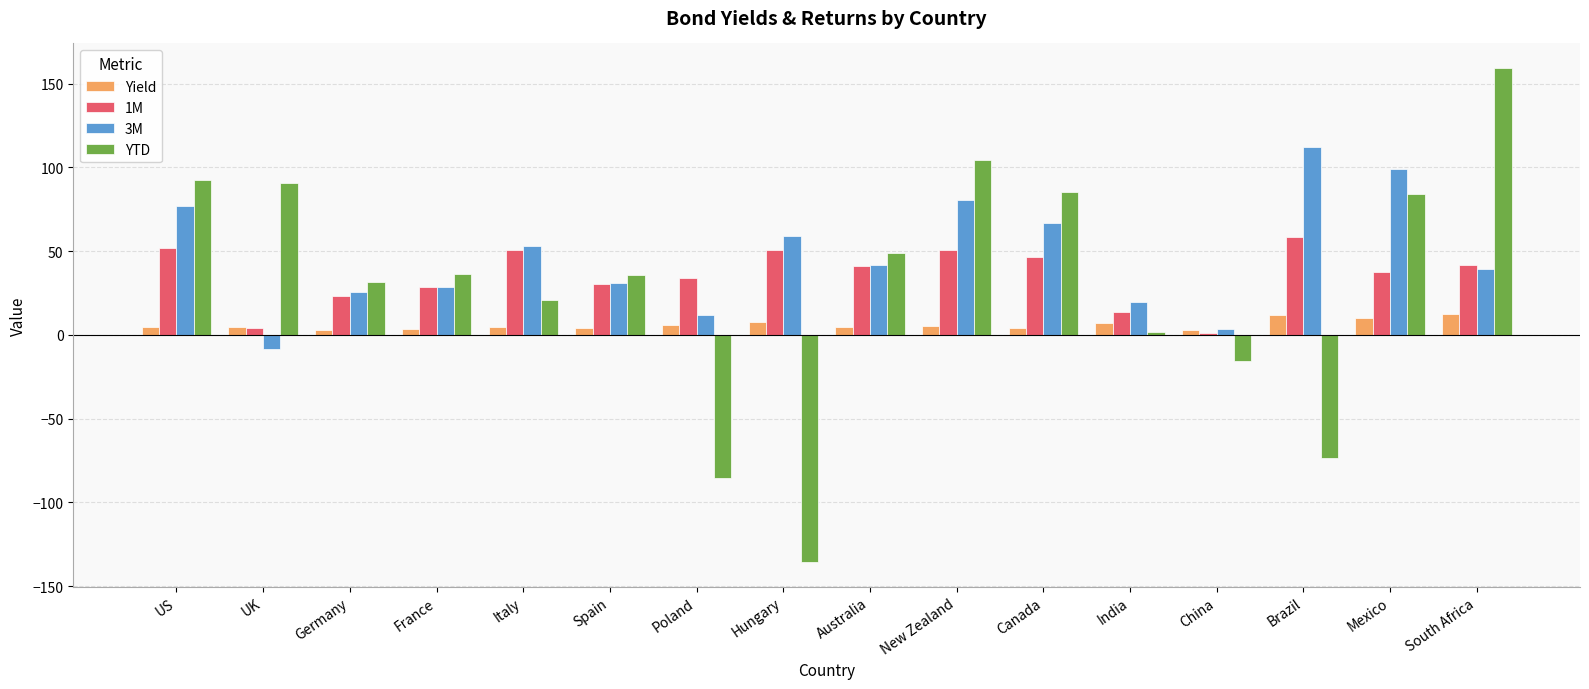

What is the value of the Yield bar at the 4th from the left?

3.5